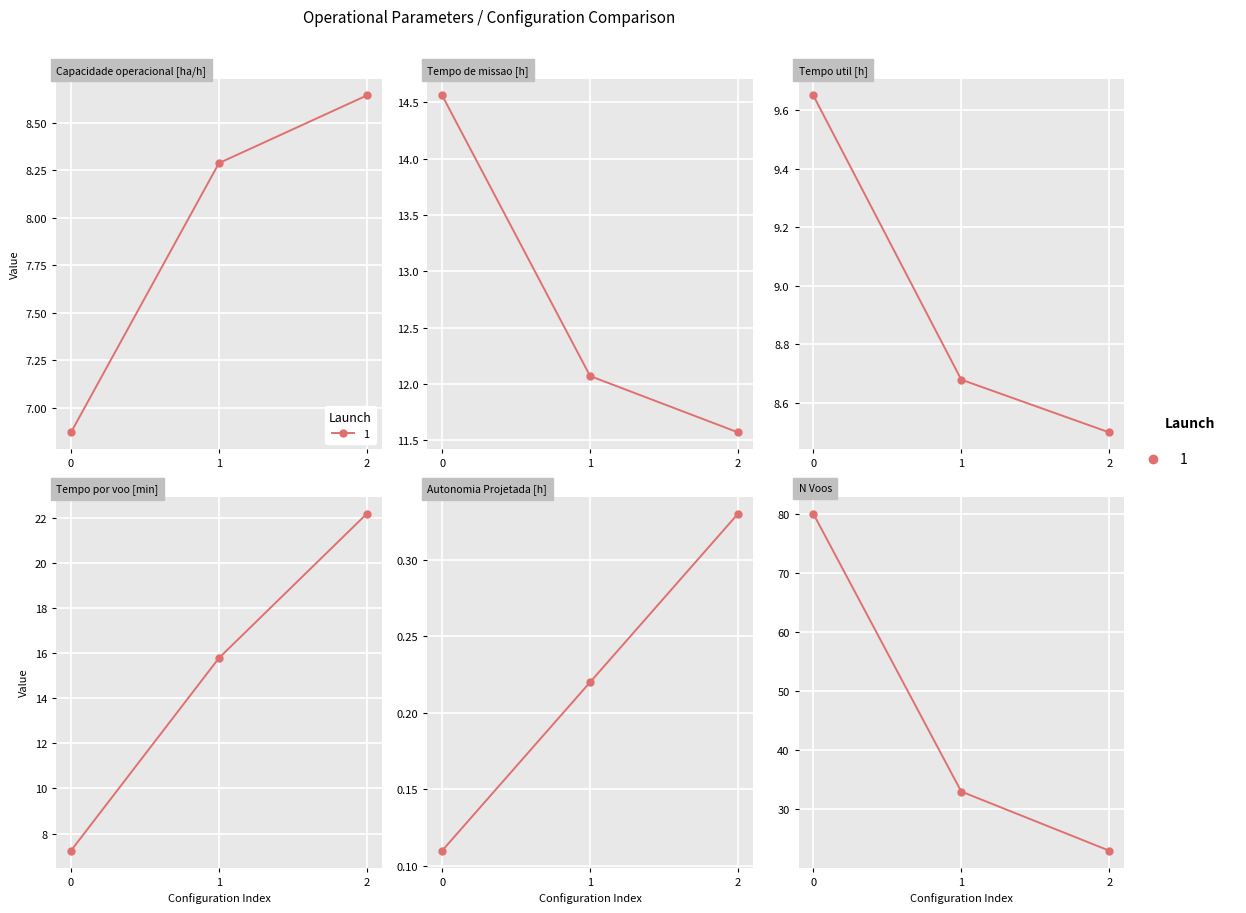

What is the difference between the highest and lowest values at 2?

22.7